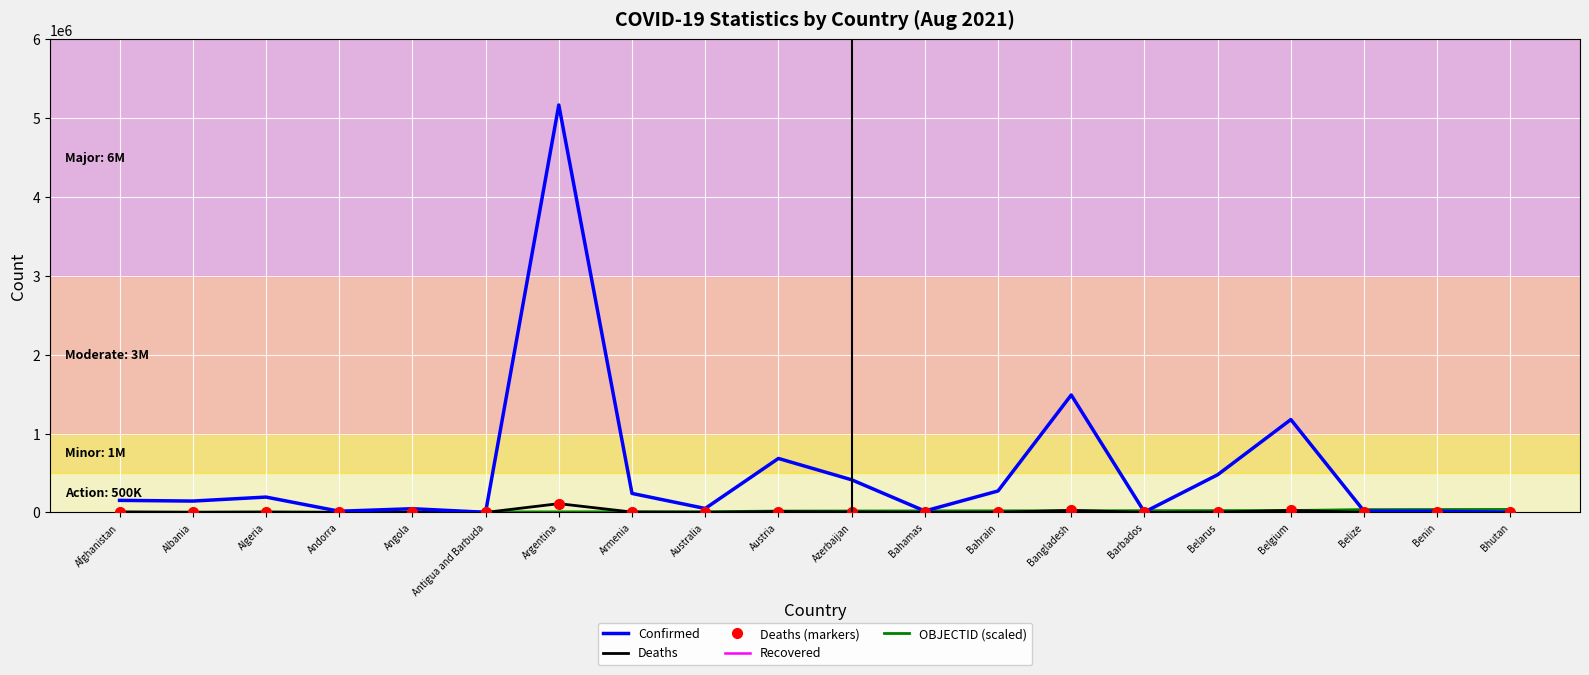

How many values in the Deaths series exceed 2490?

9